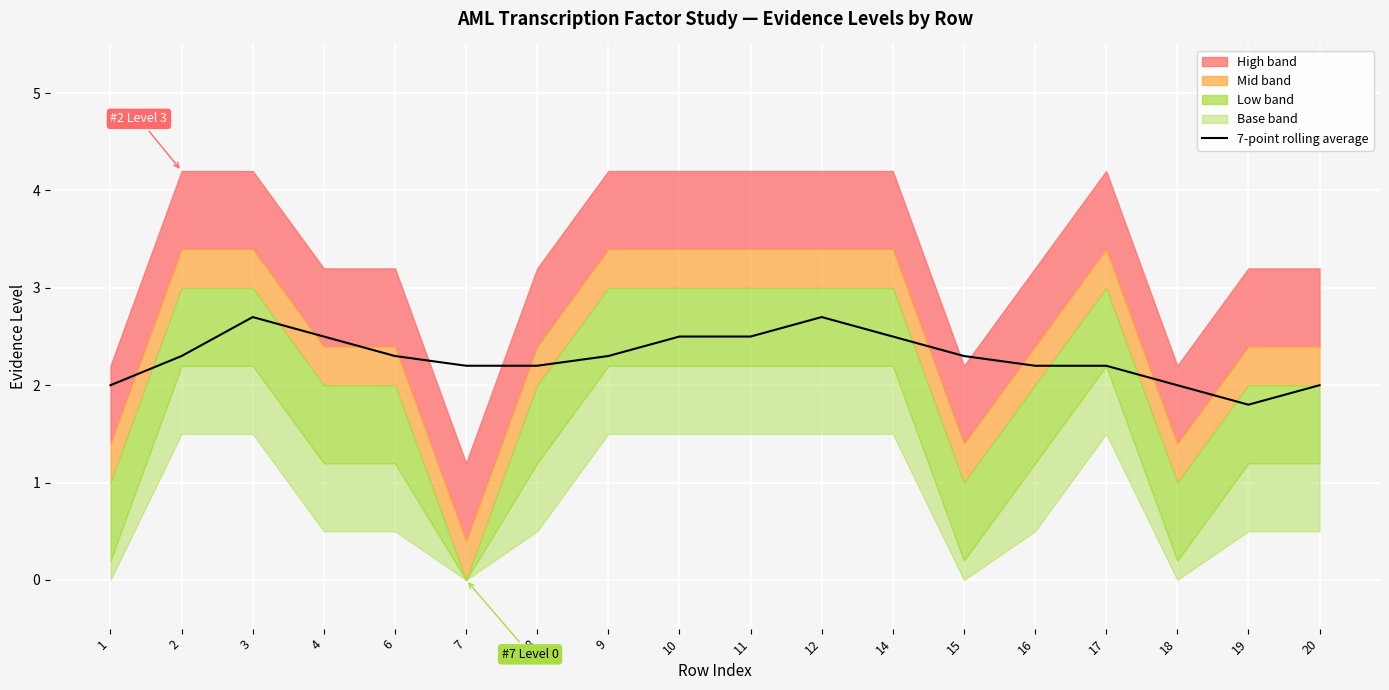

How many categories are shown in the chart?

18